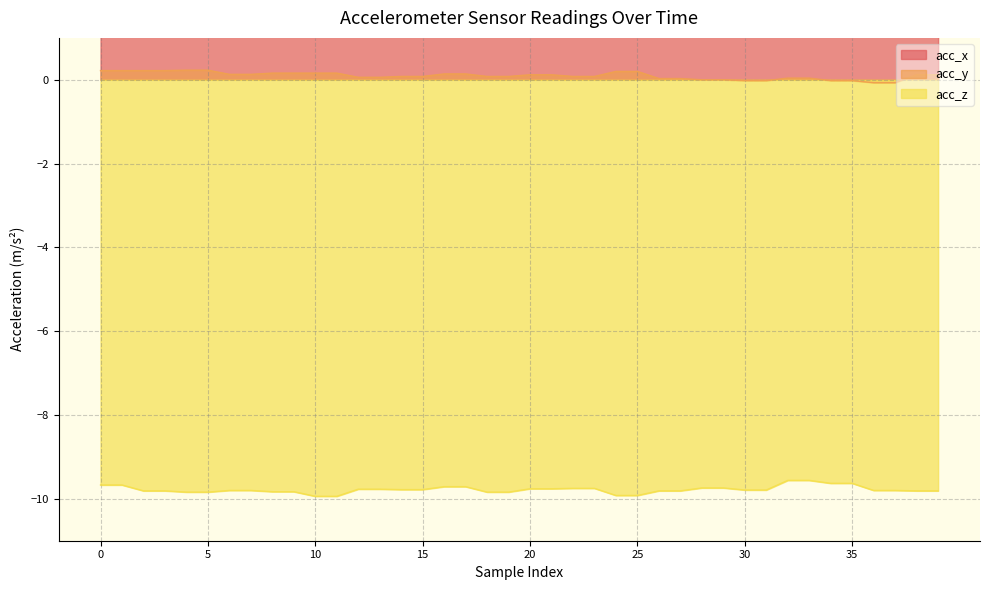

Does the chart have visible grid lines?

Yes